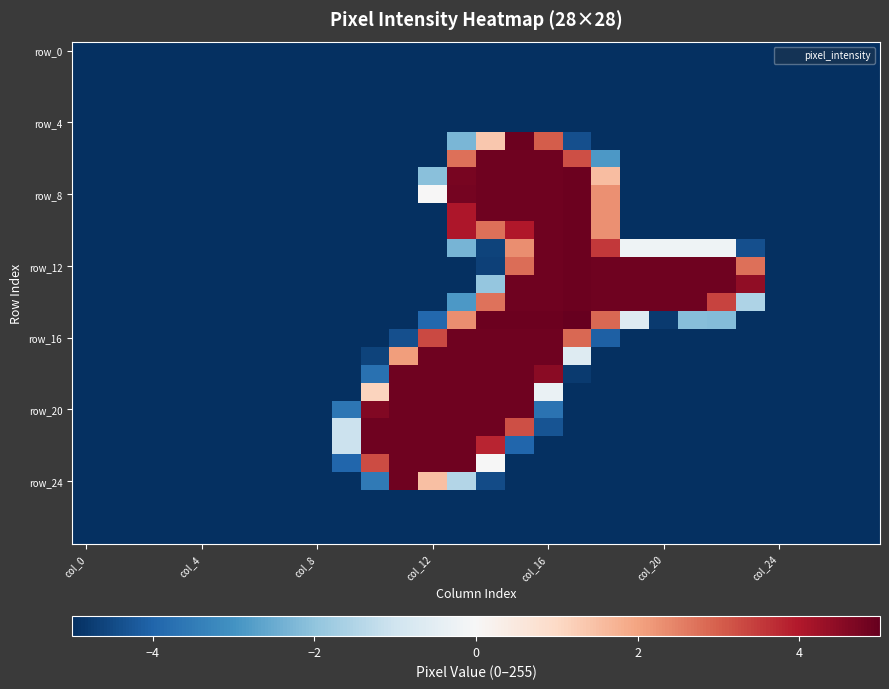

What is the minimum value shown in the chart?

-5.0